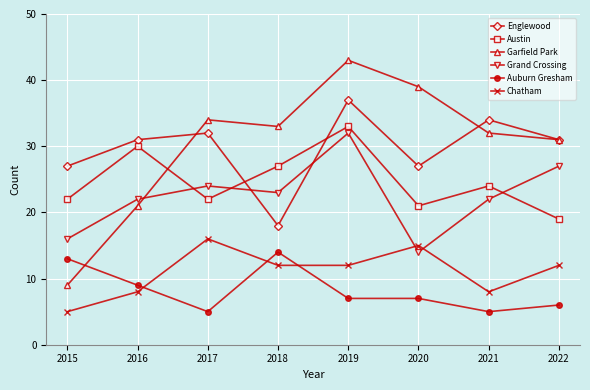

What is the difference between the Chatham values at 2016 and 2019?

4